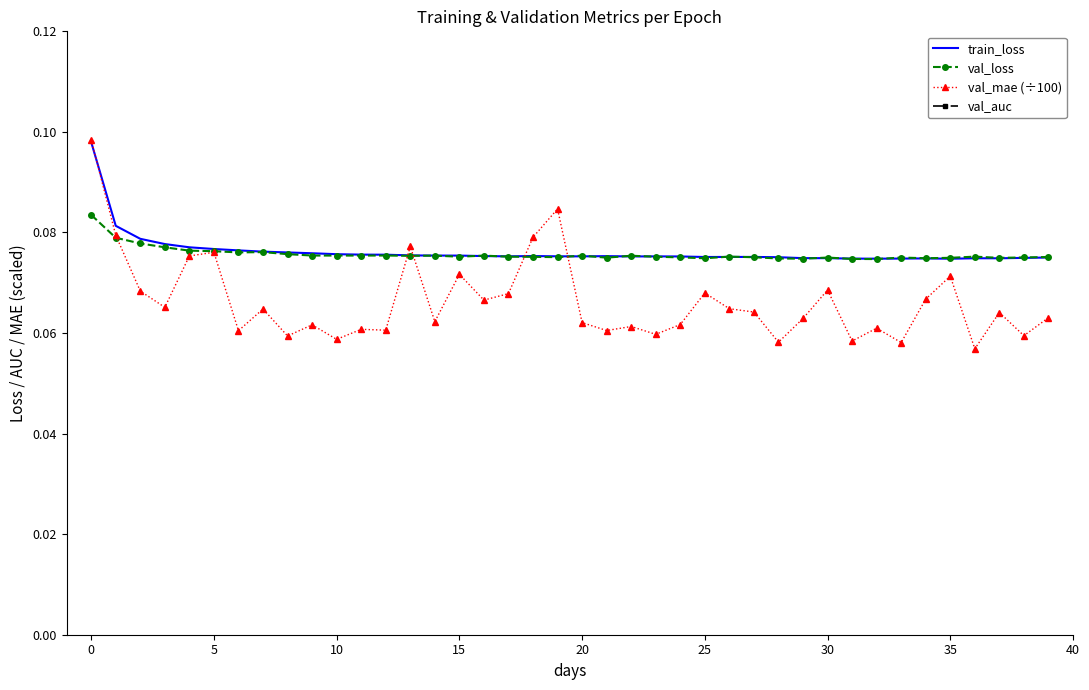

What are all the series names shown in the legend?

train_loss, val_loss, val_mae (÷100), val_auc